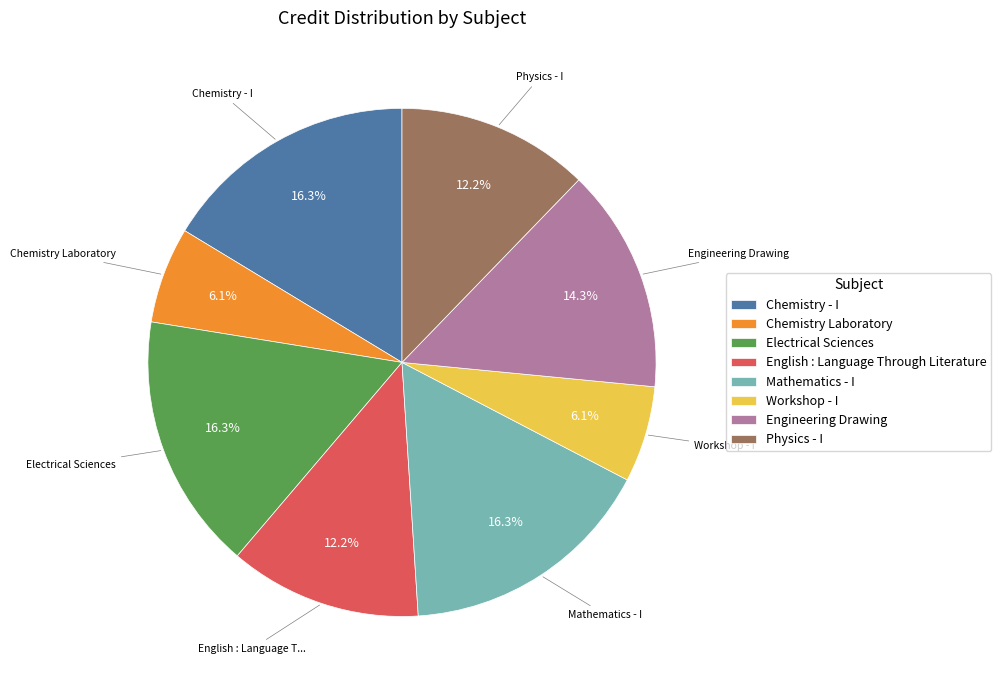

Is Physics - I the majority of the pie?

No